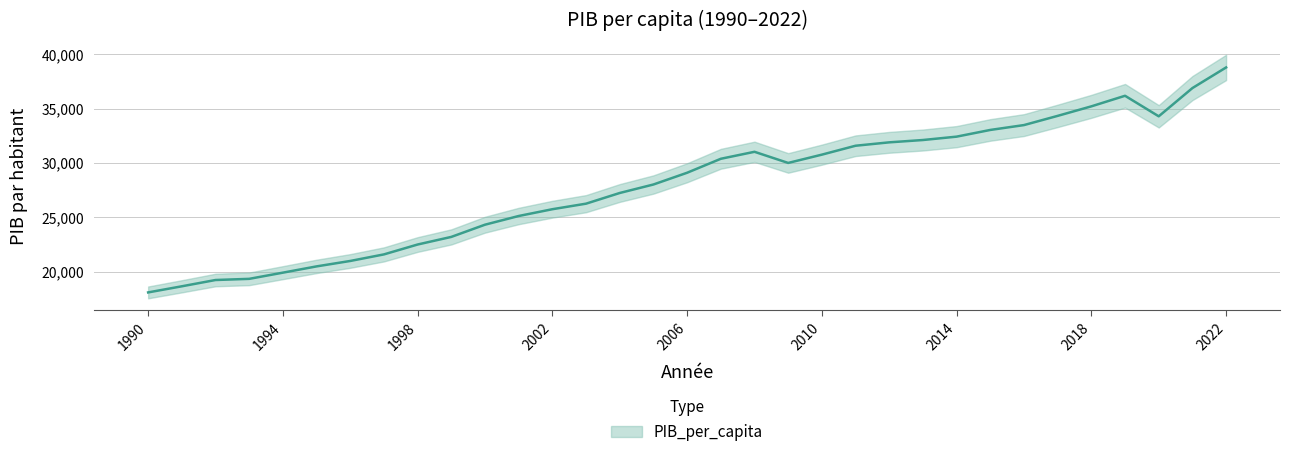

Reading left to right, transcribe all the data shown in this chart.

1990=18095	1991=18657	1992=19235	1993=19342	1994=19911	1995=20487	1996=20986	1997=21590	1998=22498	1999=23198	2000=24320	2001=25119	2002=25743	2003=26253	2004=27235	2005=28015	2006=29095	2007=30379	2008=31021	2009=29997	2010=30759	2011=31578	2012=31890	2013=32104	2014=32414	2015=33030	2016=33477	2017=34324	2018=35199	2019=36171	2020=34283	2021=36879	2022=38775